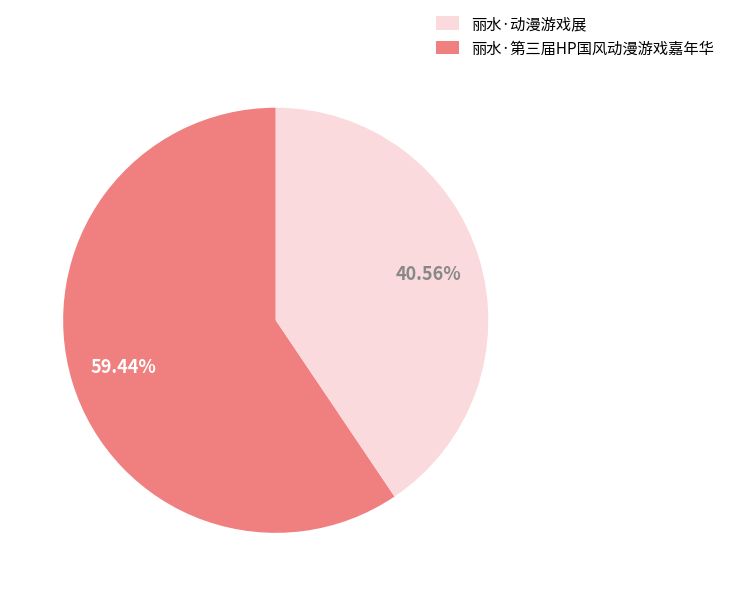

How many slices are in this pie chart?

2